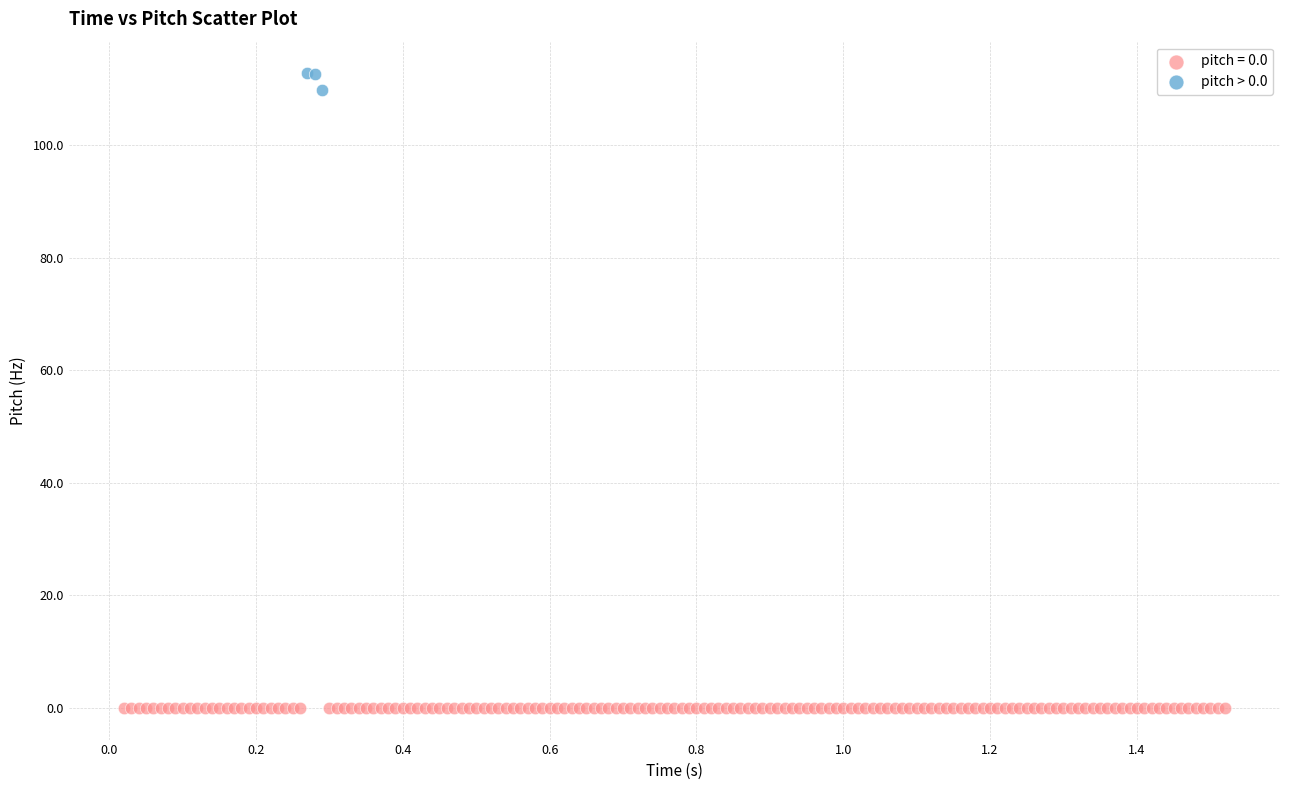

Which series contains the lowest Y value?

pitch = 0.0